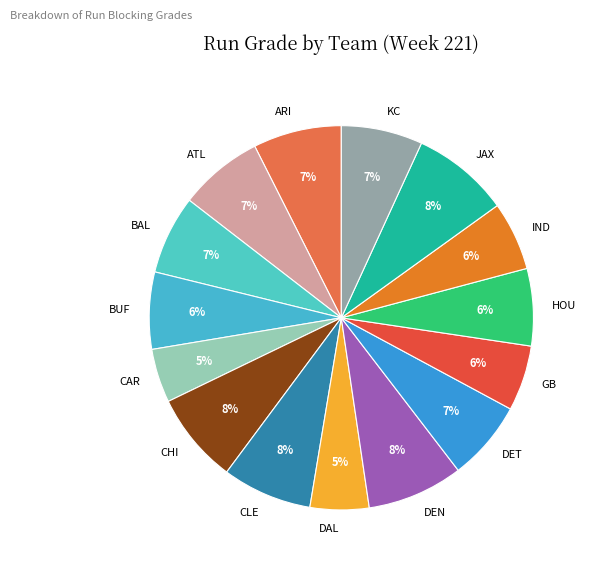

Combined, do CHI and BUF account for over 50%?

No